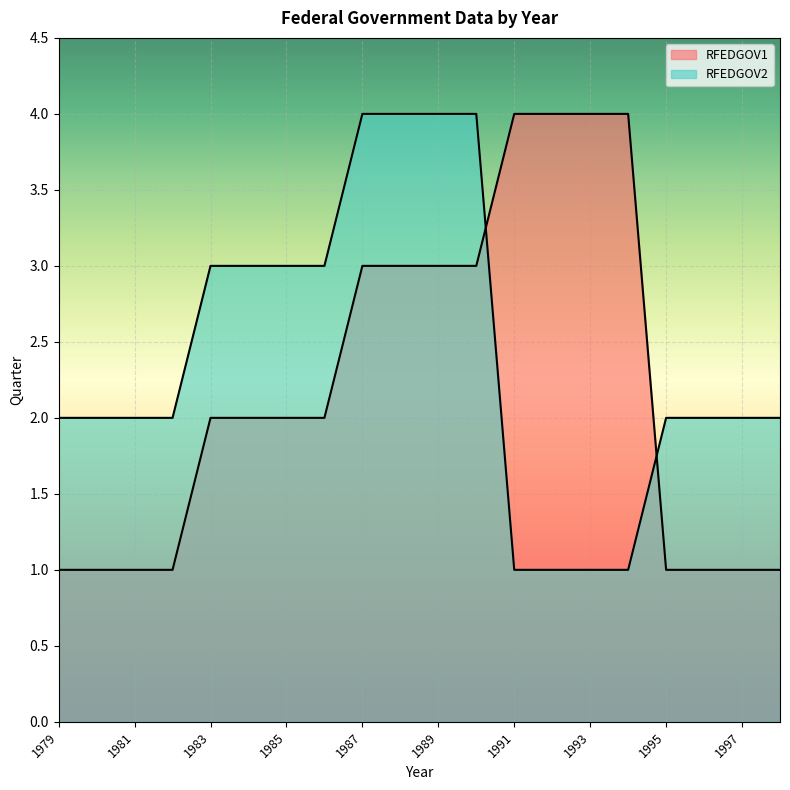

True or false: RFEDGOV2 has a value of 1 at 1980.

False